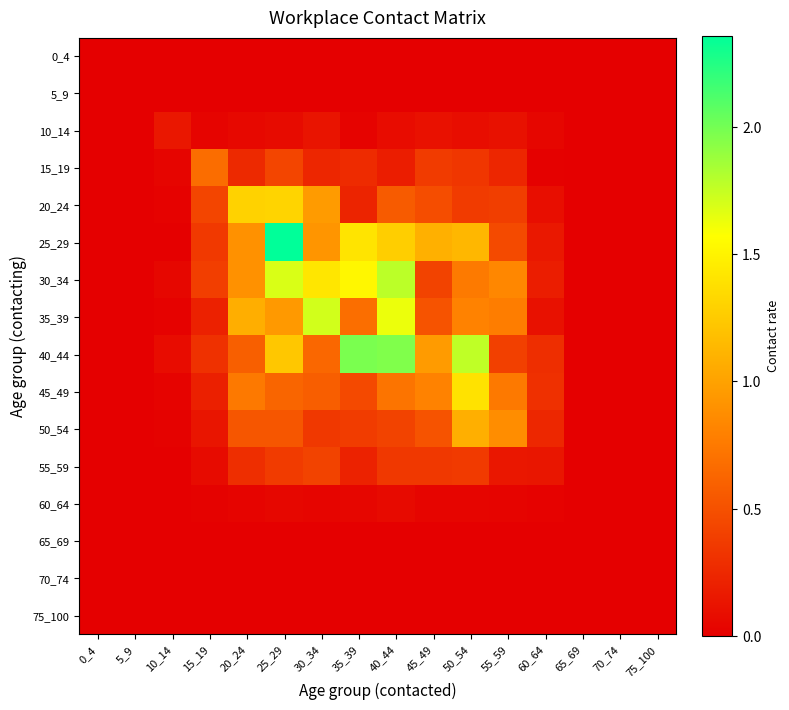

At how many categories does at least one series exceed 2?

1